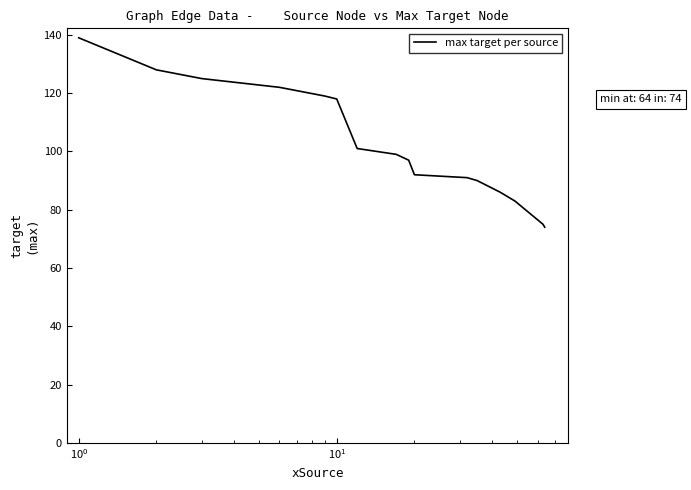

What is the maximum value shown in the chart?

139